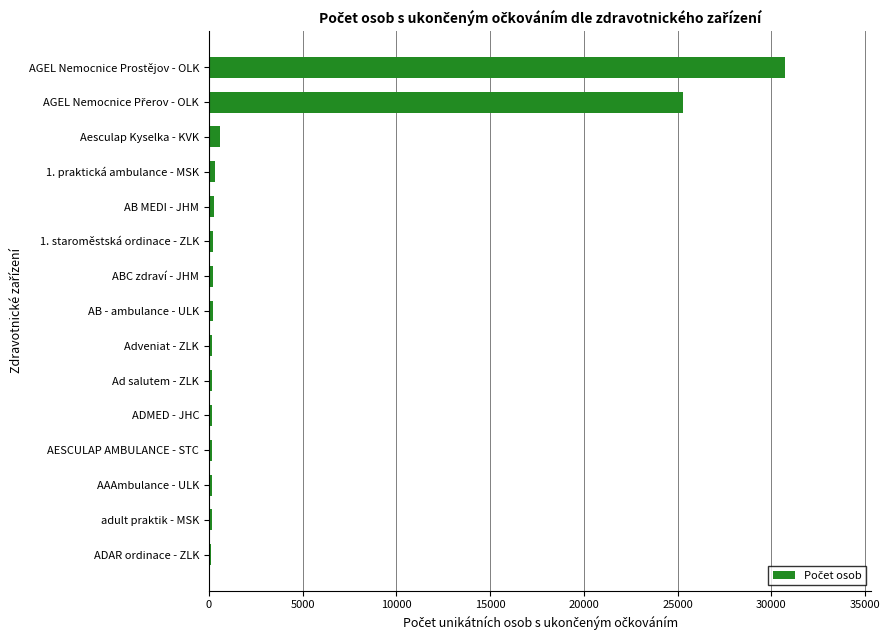

What is the sum of all values?

59071